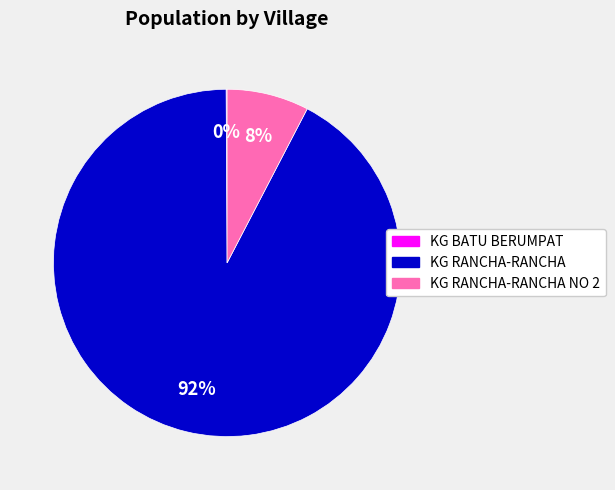

To the nearest percent, what portion does KG RANCHA-RANCHA NO 2 represent?

8%